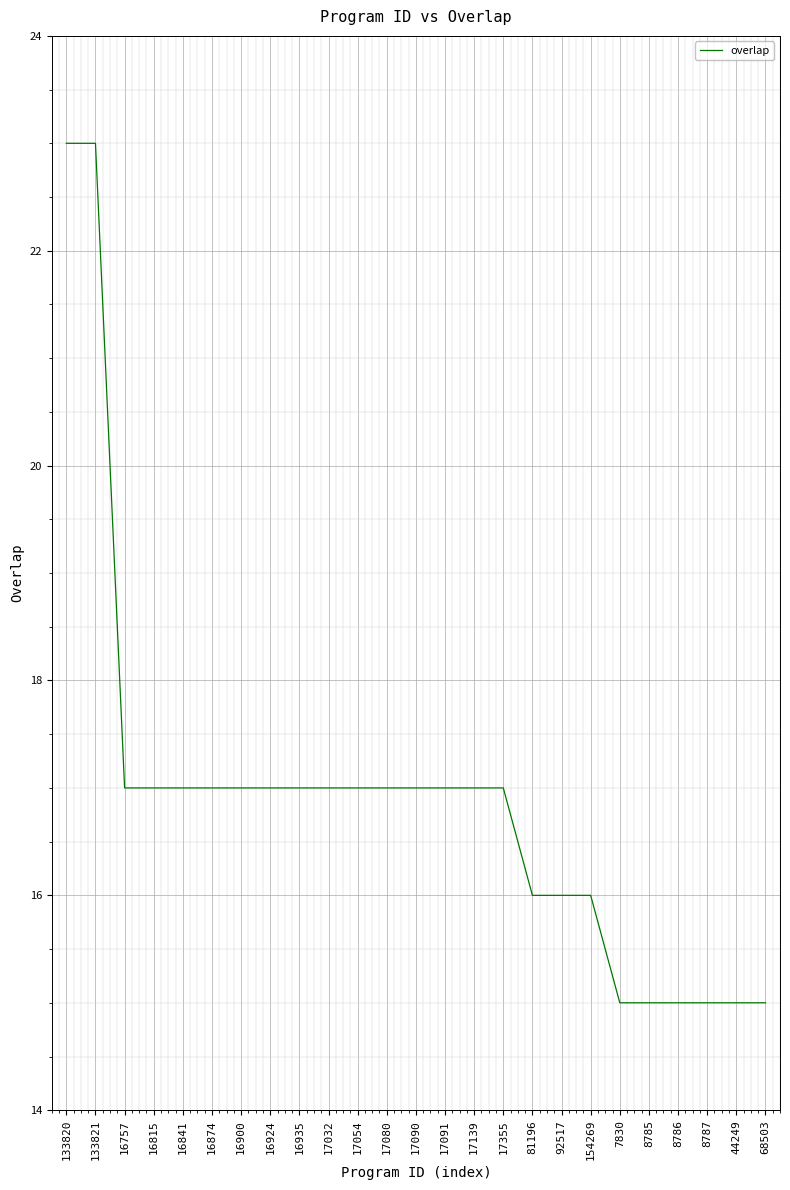

Approximately how many times larger is the value at 17091 compared to 17090?

1.0